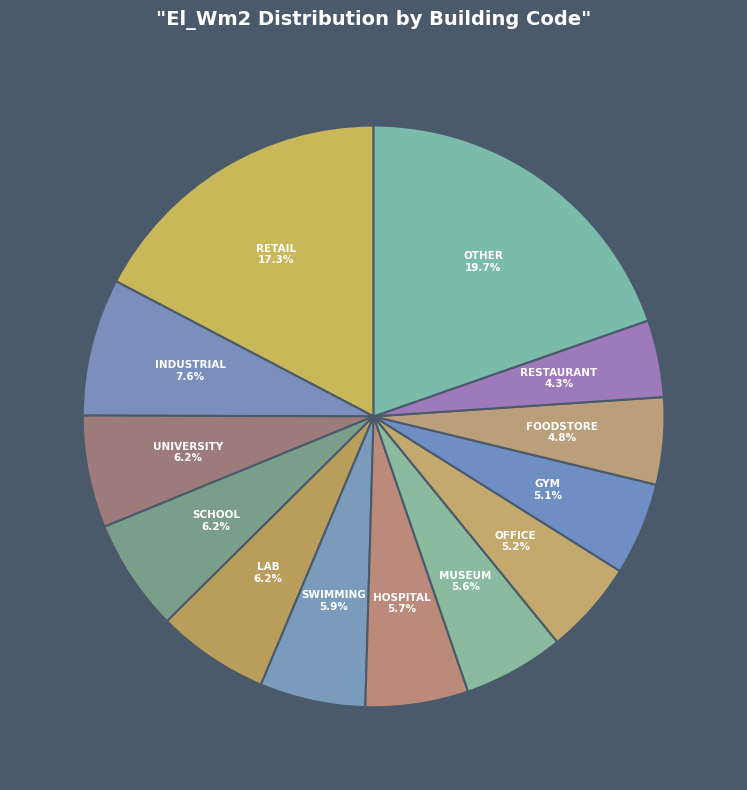

How many segments does this pie chart have?

13